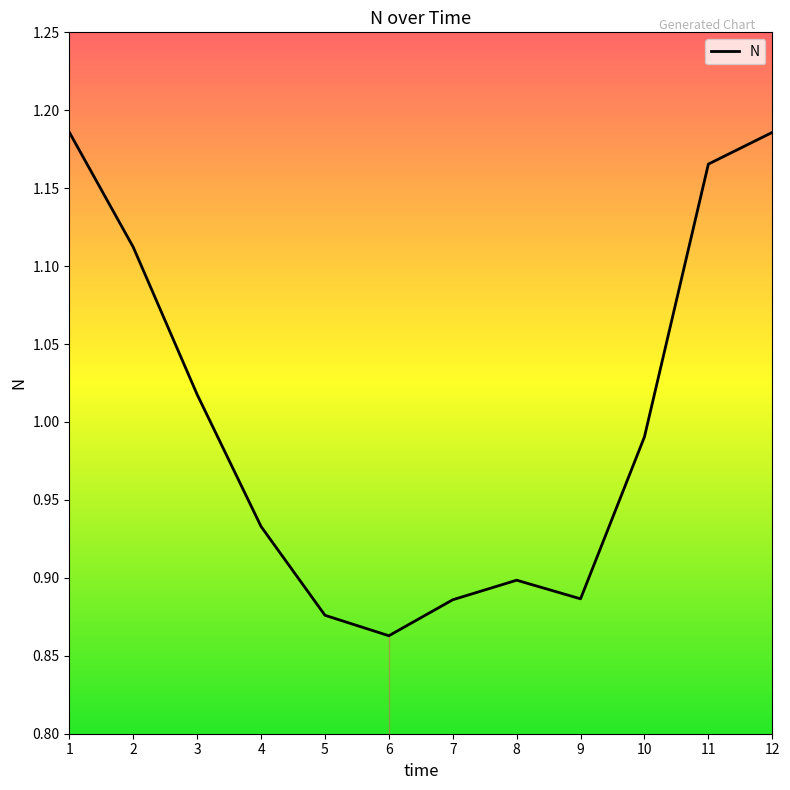

At which category does the data reach its first local valley?

6